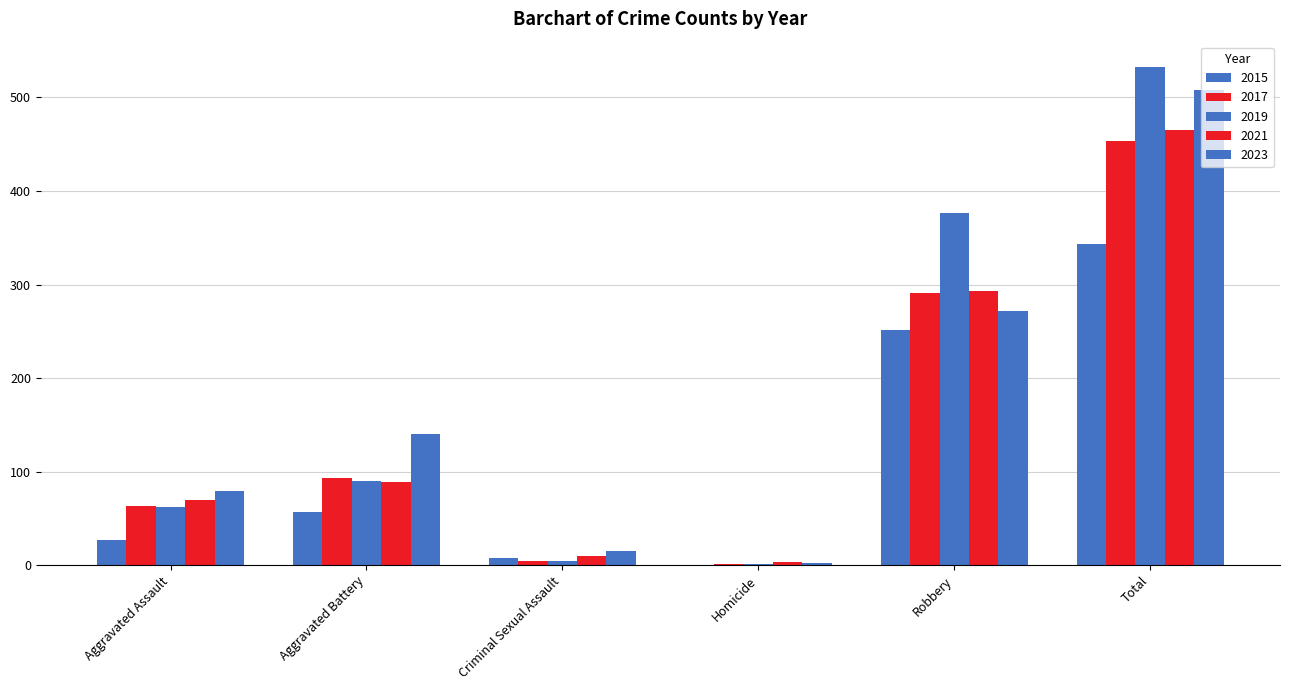

What is the label of the 3rd bar from the right?

Homicide